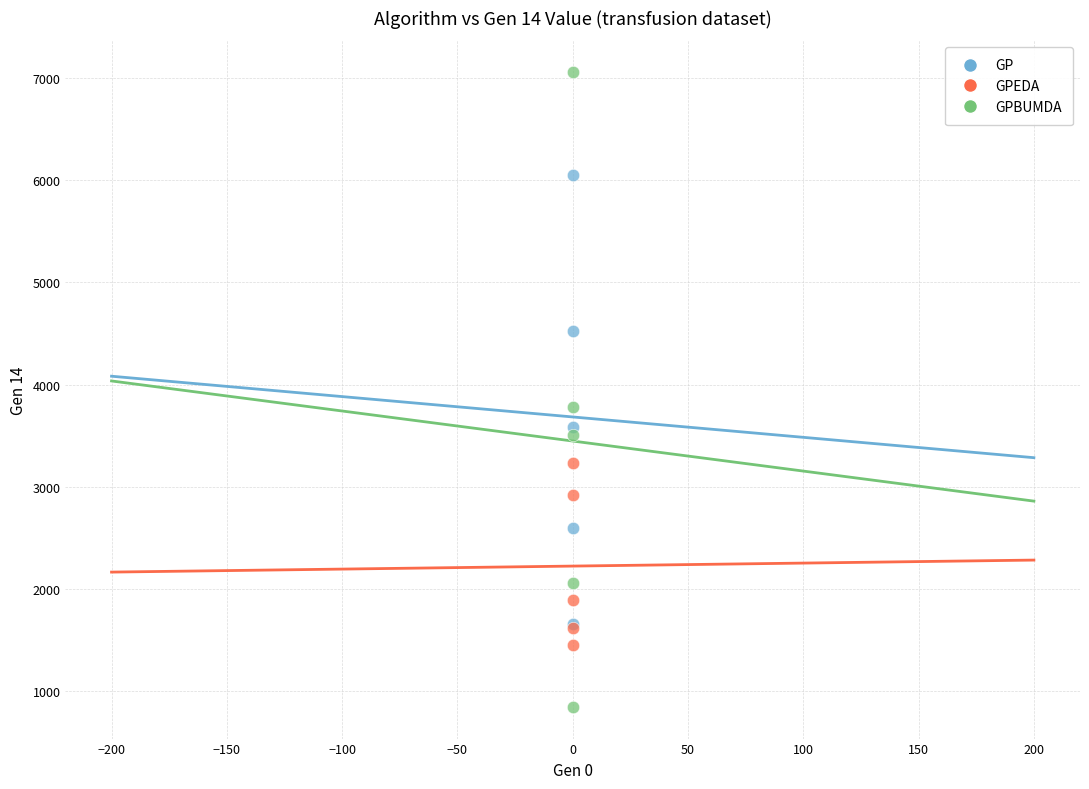

In the GPBUMDA series, what Y value is closest to 3951?

3775